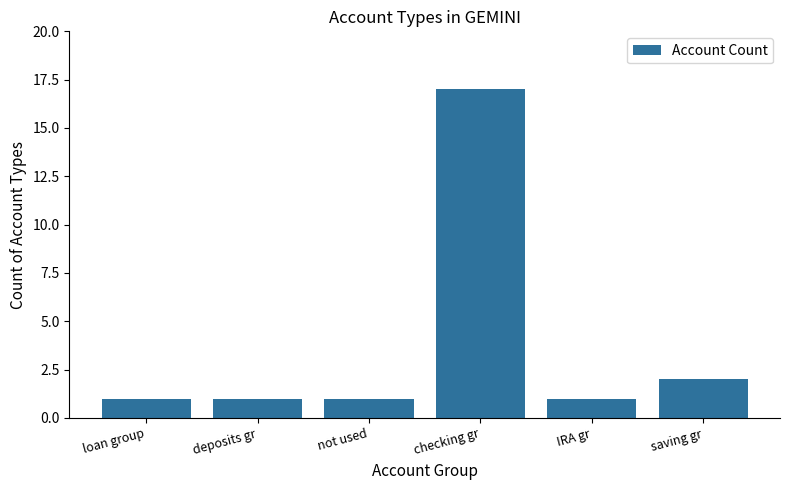

Approximately how many times larger is the value at checking gr compared to saving gr?

8.5